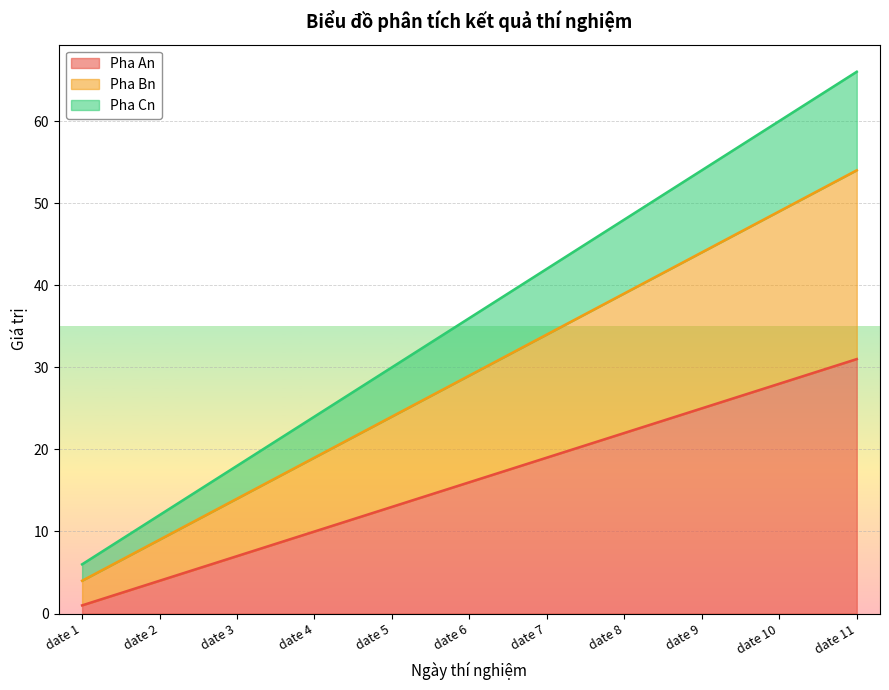

What is the sum of the Pha Bn values at date 7 and date 3?

48